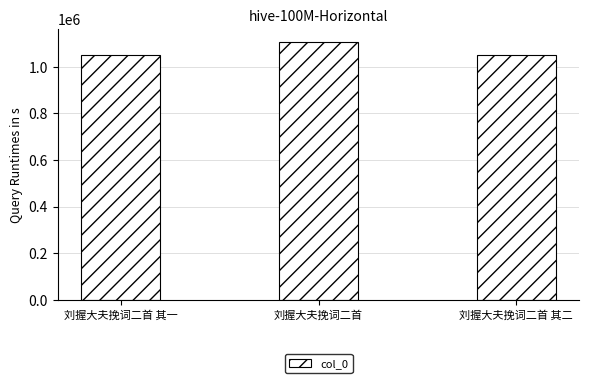

Where does the data first go above 1049346?

刘握大夫挽词二首